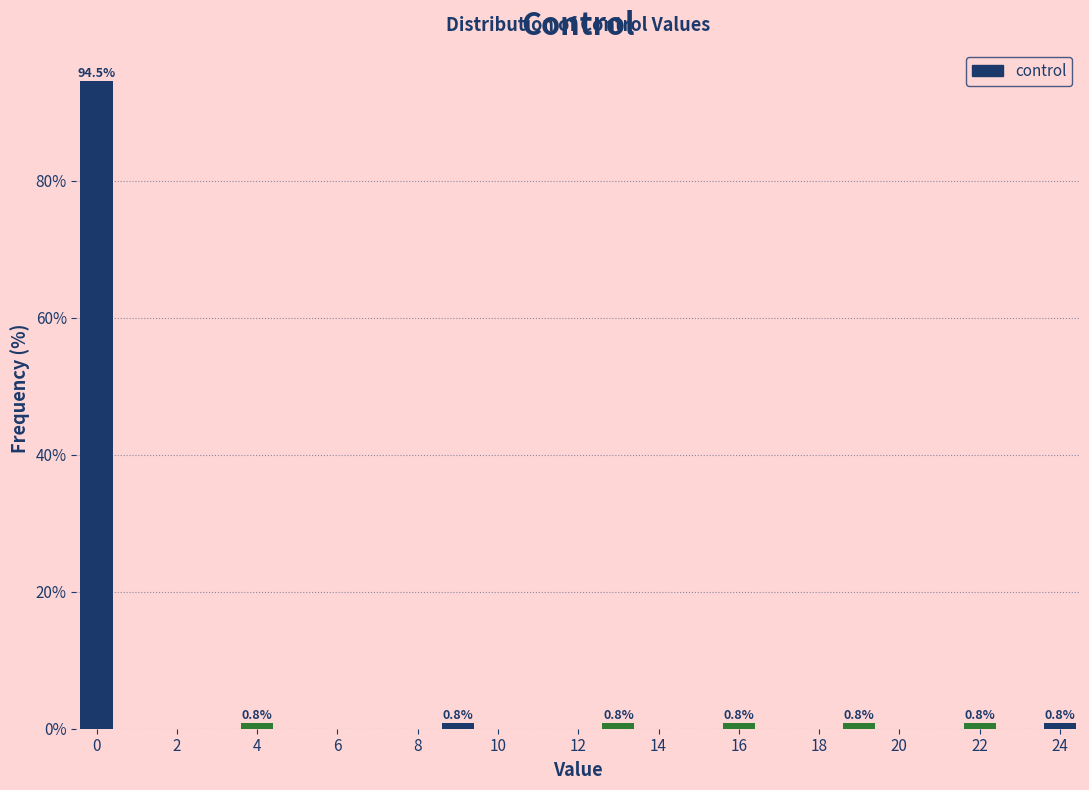

Which range on the x-axis has the tallest bar?

-0.5 to 0.5